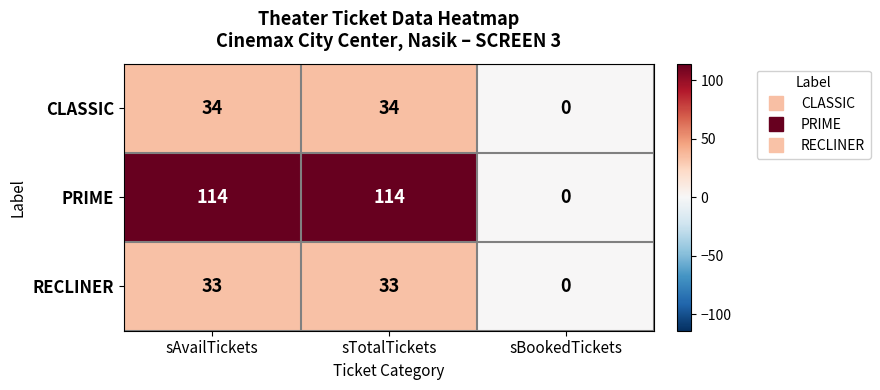

What is the difference between the PRIME values at sAvailTickets and sBookedTickets?

114